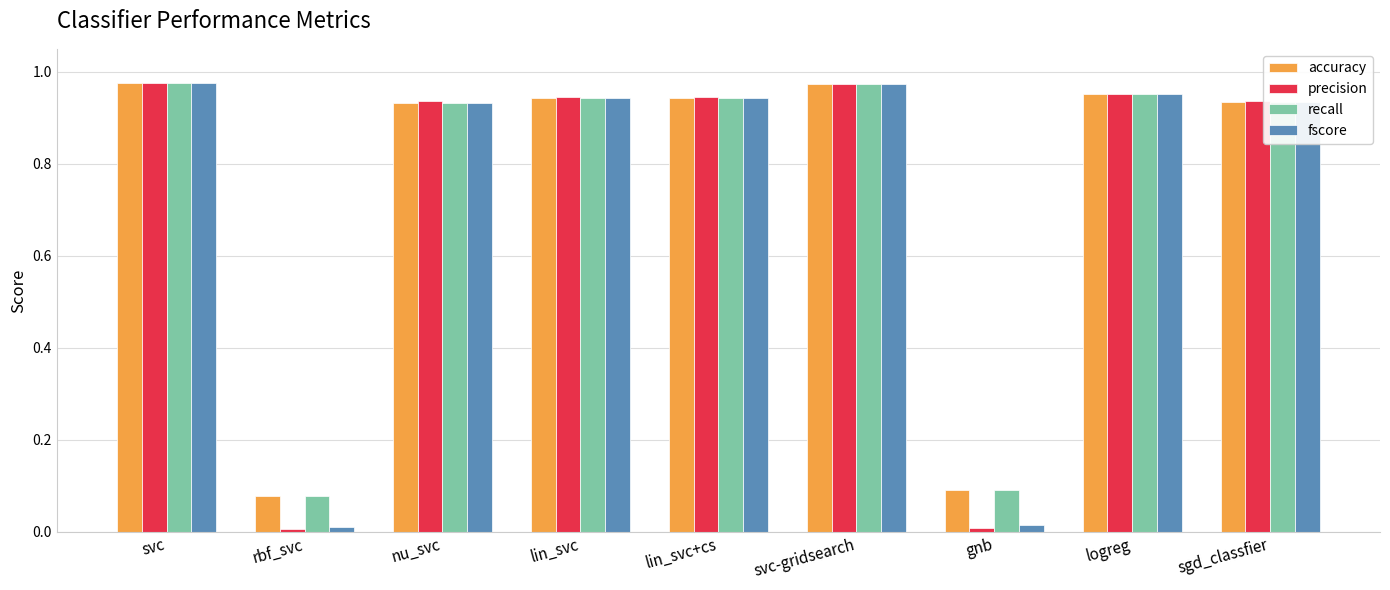

What position from the left is svc-gridsearch?

6